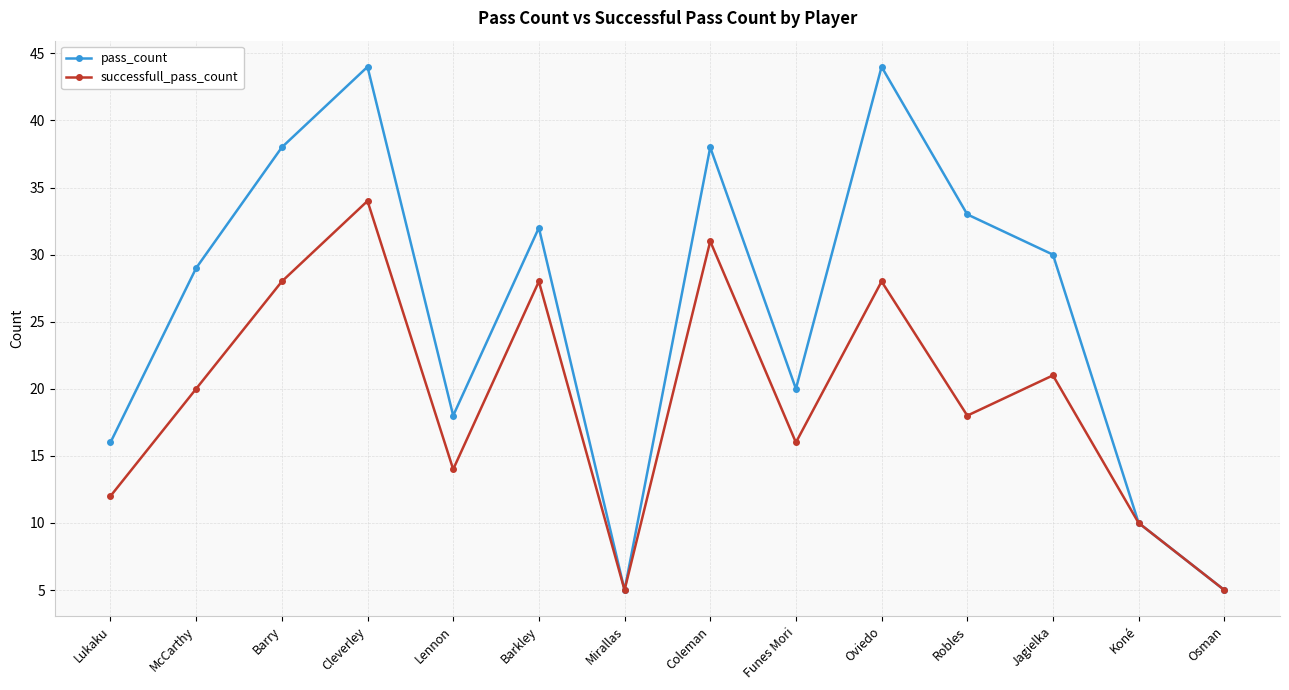

What are all the series names shown in the legend?

pass_count, successfull_pass_count